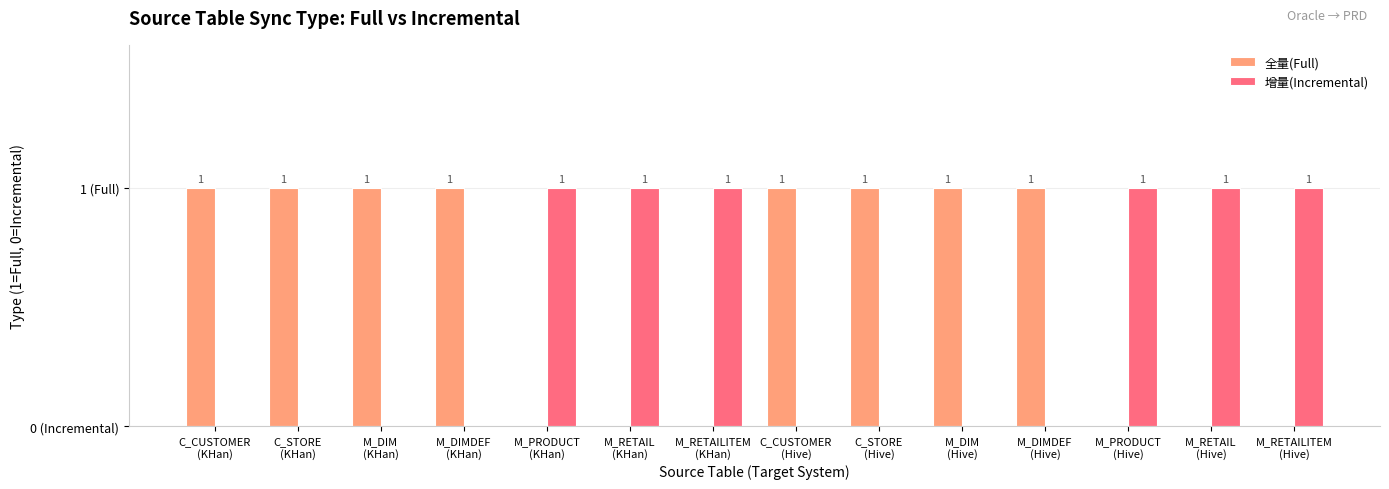

What are all the series names shown in the legend?

全量(Full), 增量(Incremental)